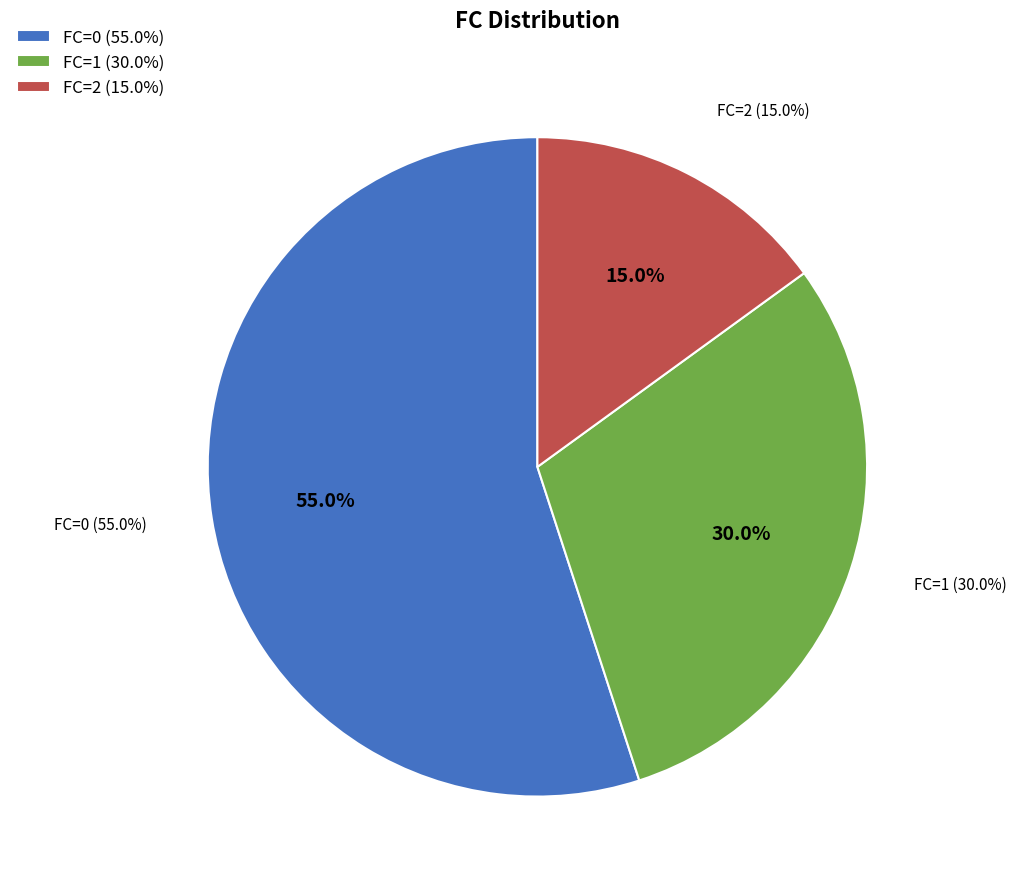

Is there any slice that represents more than half of the pie?

Yes